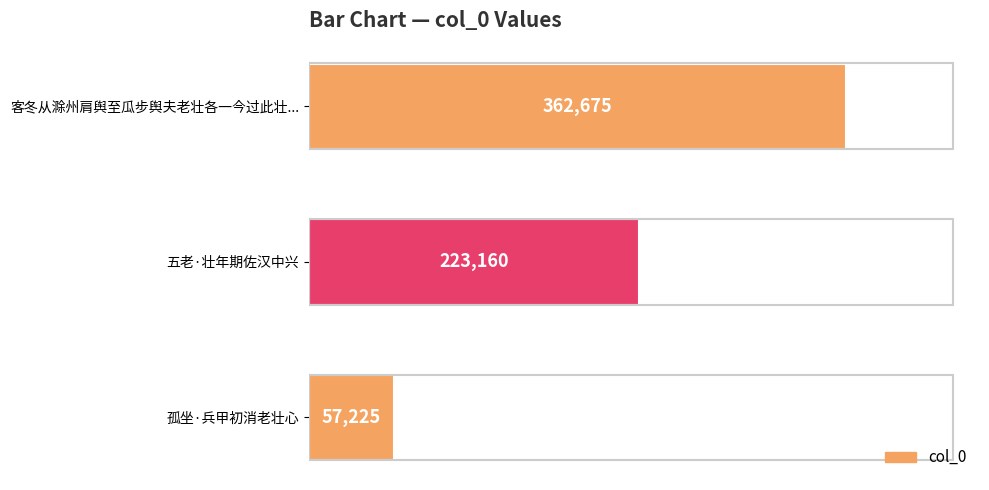

Reading top to bottom, transcribe all the data shown in this chart.

362675	223160	57225